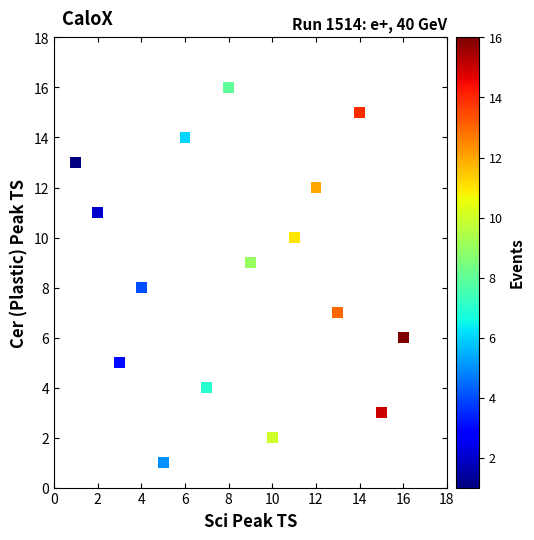

What is the range of X values (max minus min)?

15